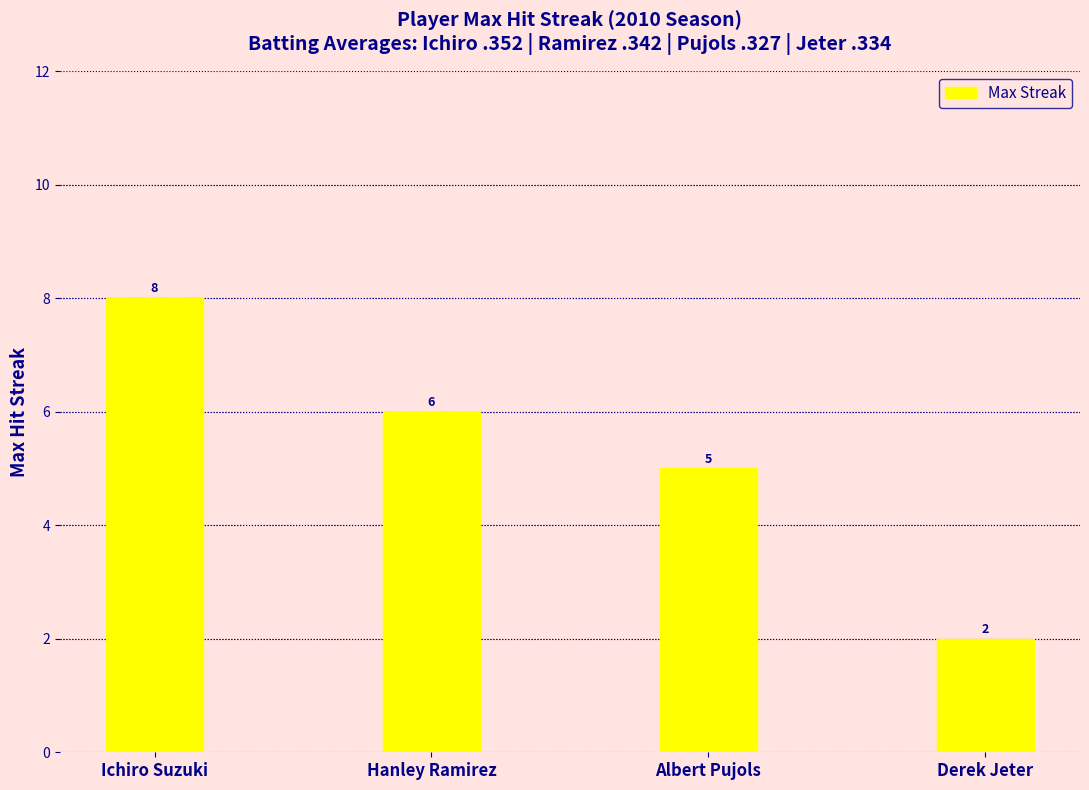

Does the chart contain stacked bars?

No